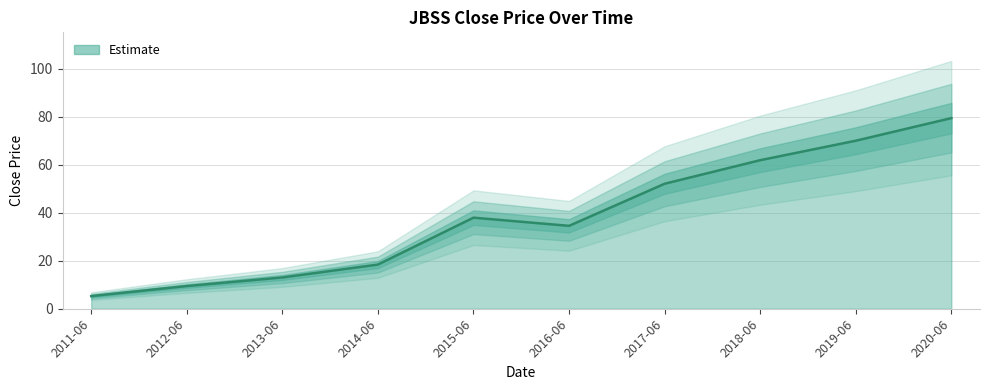

What is the value of the 6th point from the left?

34.5